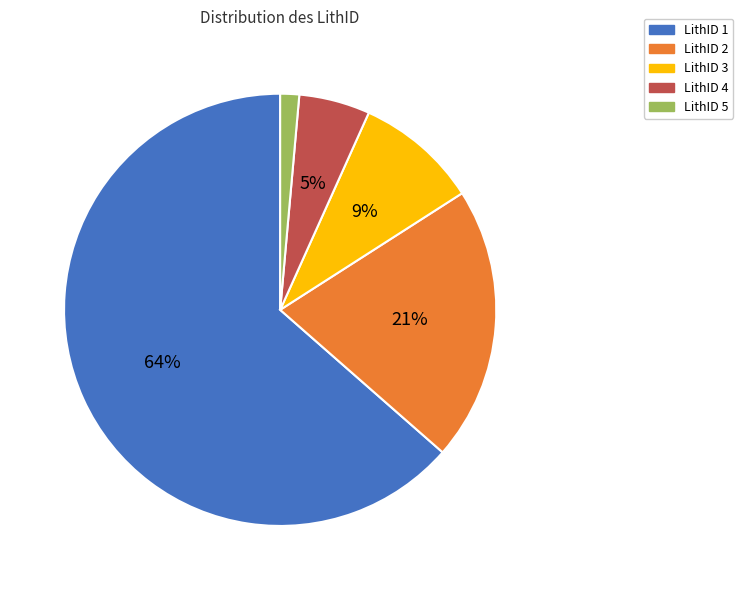

Is LithID 1 the majority of the pie?

Yes